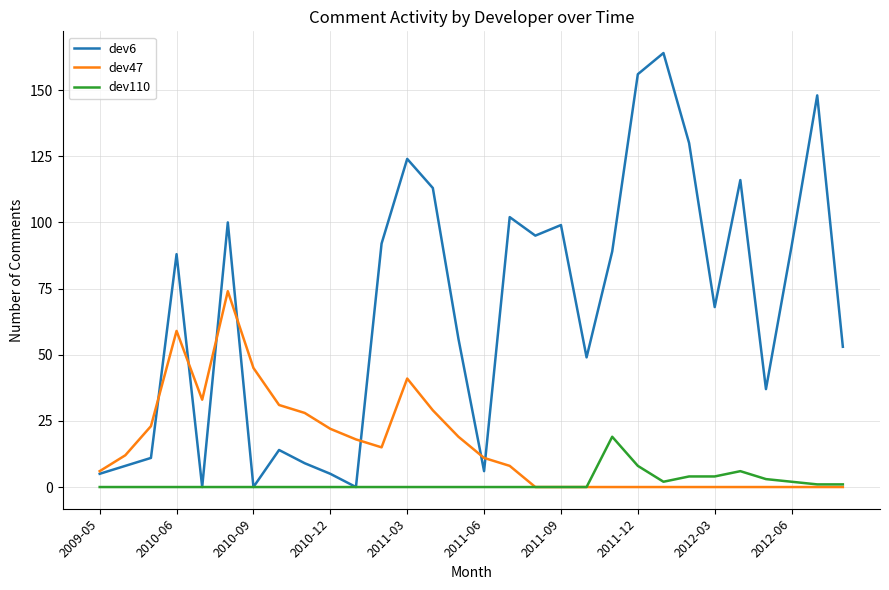

What is the highest value of the dev110 series?

19